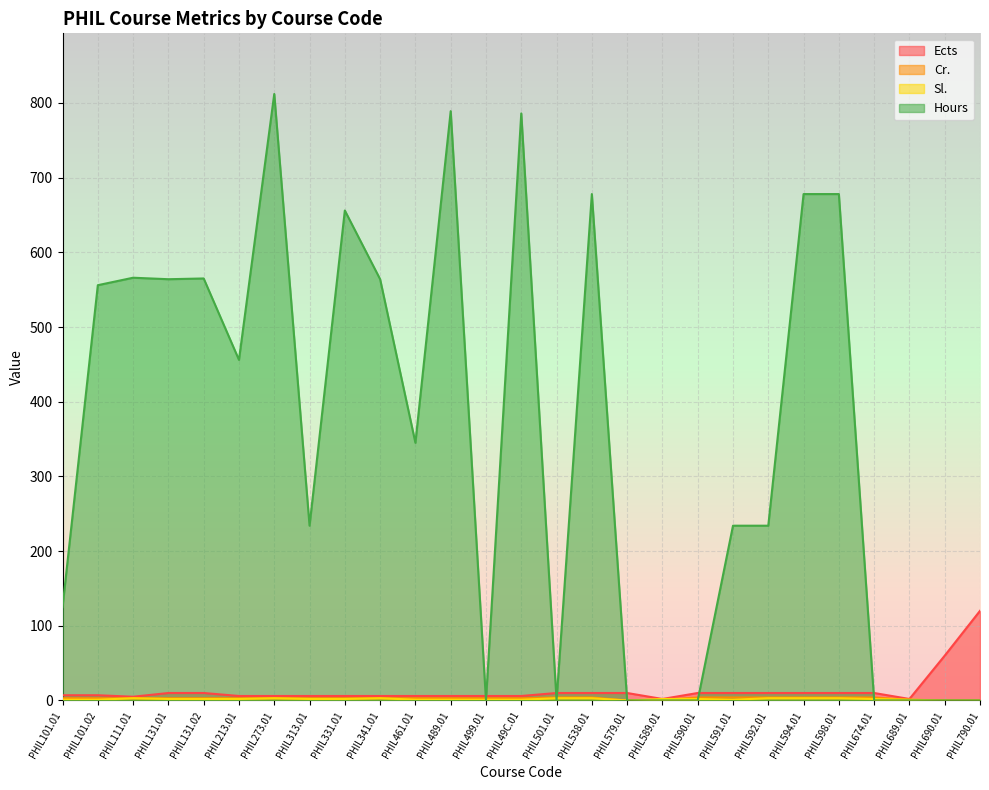

What is the label of the 4th point from the right?

PHIL674.01